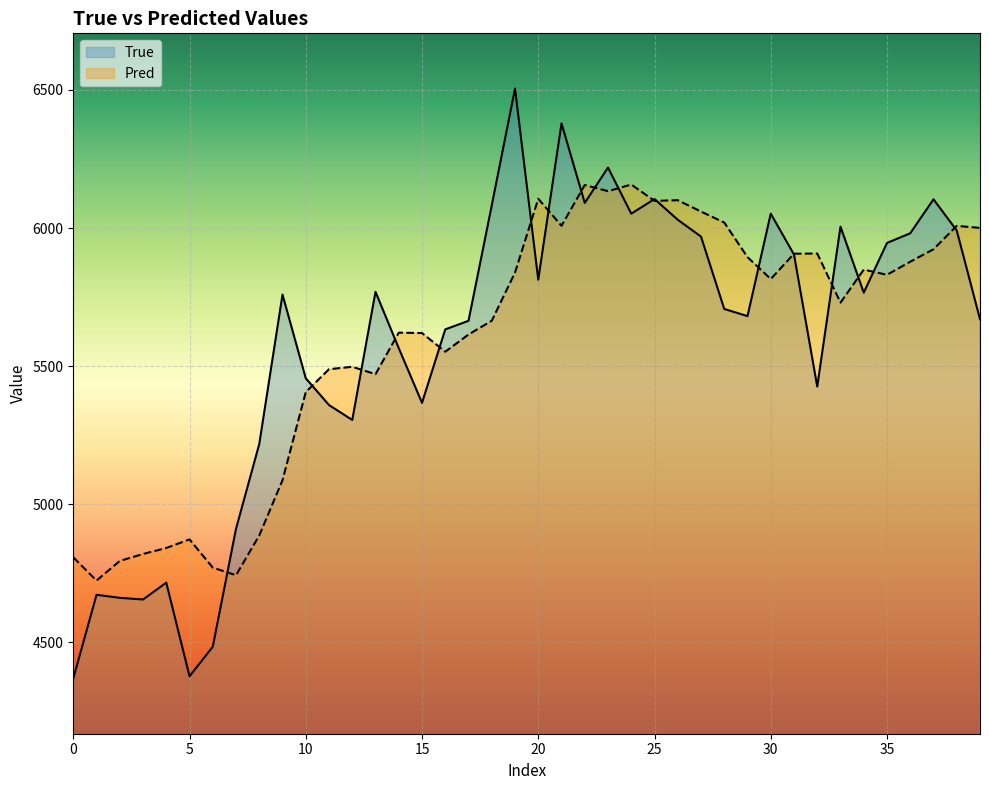

What is the label of the 24th point from the left?

23